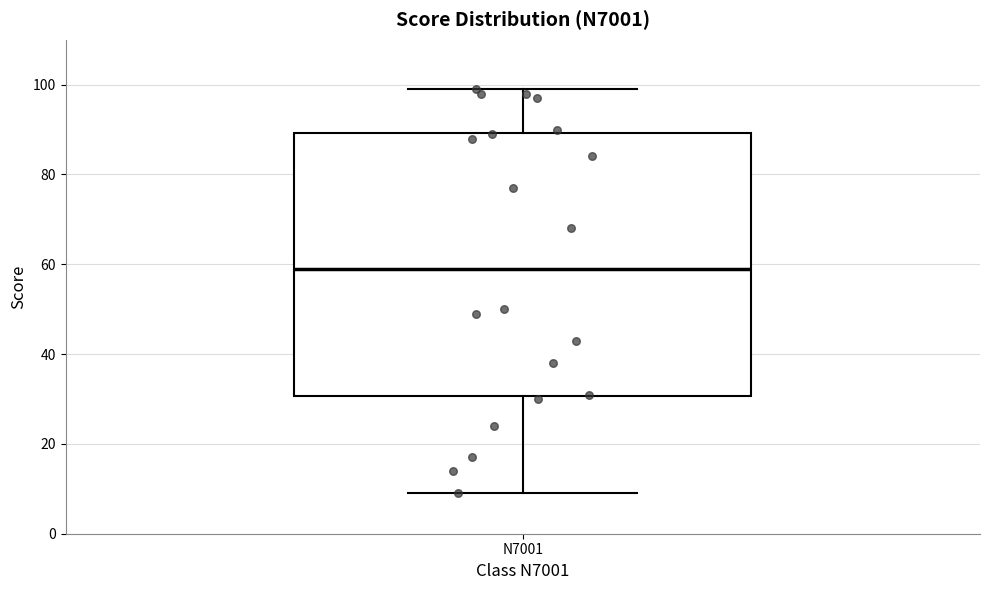

Where does the upper whisker of the box for N7001 end on the y-axis? The values are not printed on the chart, so give them approximately, as read against the axis.

100